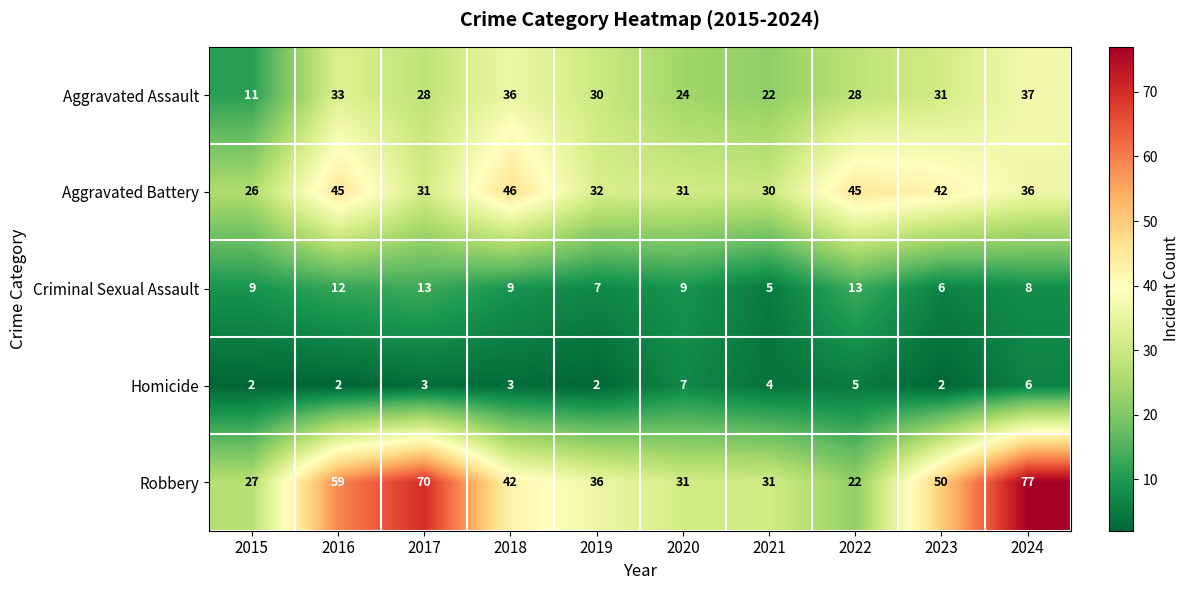

Is the value of Criminal Sexual Assault at 2024 greater than the value of Homicide at 2016?

Yes